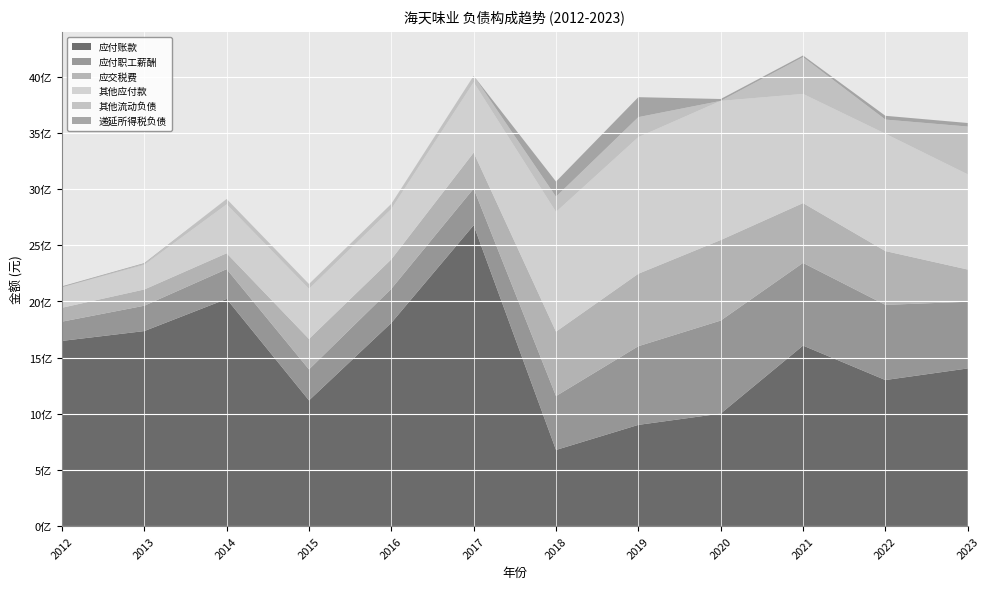

Reading right to left, transcribe all the data shown in this chart.

应付账款: 2023=1403494596.1	2022=1300261929.8	2021=1606951054.2	2020=1001363367.5	2019=900946325.4	2018=677555844.5	2017=2678690961.4	2016=1809254480.8	2015=1118865208.4	2014=2022083979.9	2013=1736223333.2	2012=1648566573.6
应付职工薪酬: 2023=593659076.4	2022=669278588.3	2021=736235789.5	2020=828424042.6	2019=700536530.8	2018=480012127.4	2017=326503266.4	2016=303390784.7	2015=275931741.7	2014=265737721.0	2013=225709684.3	2012=171451424.0
应交税费: 2023=286855114.6	2022=478998581.7	2021=532484083.0	2020=716772010.3	2019=645119763.3	2018=573452240.5	2017=319826598.3	2016=262194019.1	2015=271101353.1	2014=141129716.2	2013=144496154.3	2012=123820377.3
其他应付款: 2023=847603970.7	2022=1044863638.1	2021=972021493.0	2020=1239133371.4	2019=1216716912.8	2018=1066034168.7	2017=626519973.7	2016=448238091.6	2015=446084576.6	2014=435474274.9	2013=218698490.4	2012=180160539.9
其他流动负债: 2023=425613921.0	2022=125791480.8	2021=327796754.9	2020=0.0	2019=177740197.8	2018=135231357.8	2017=57655500.0	2016=46216500.0	2015=43268000.0	2014=48074770.9	2013=10097095.0	2012=3570379.2
递延所得税负债: 2023=31624406.4	2022=33840290.1	2021=14764558.6	2020=16881127.3	2019=177740197.8	2018=135231357.8	2017=0.0	2016=0.0	2015=0.0	2014=0.0	2013=6044455.2	2012=7067087.1